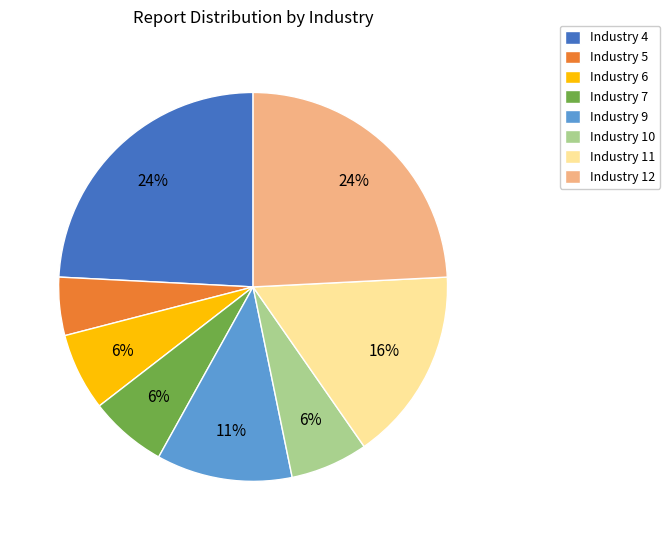

Do Industry 4 and Industry 10 together represent more than half of the pie?

No